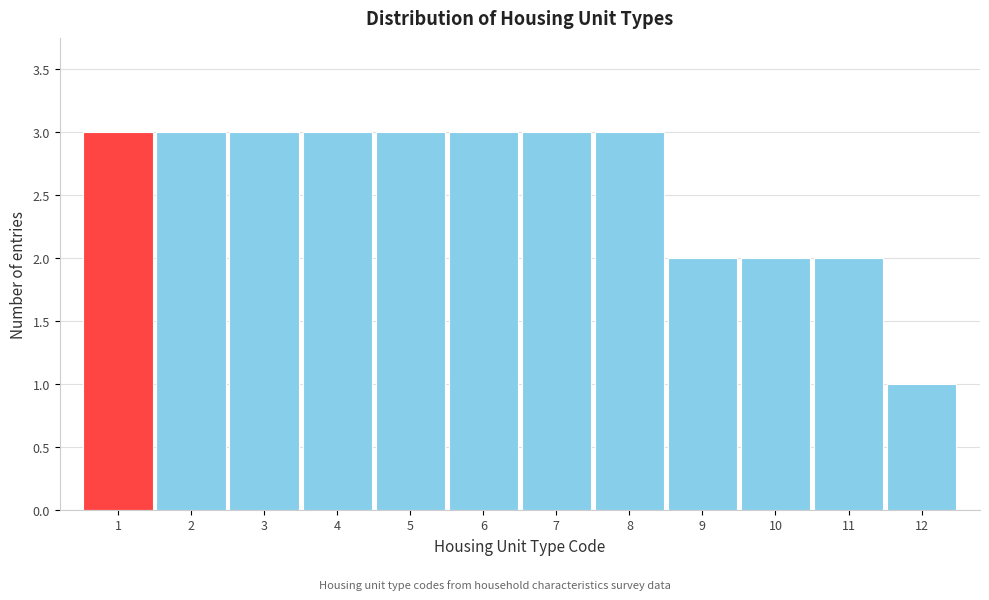

How tall is the bar that spans 6.5 to 7.5 on the x-axis? The values are not printed on the chart, so give them approximately, as read against the axis.

3